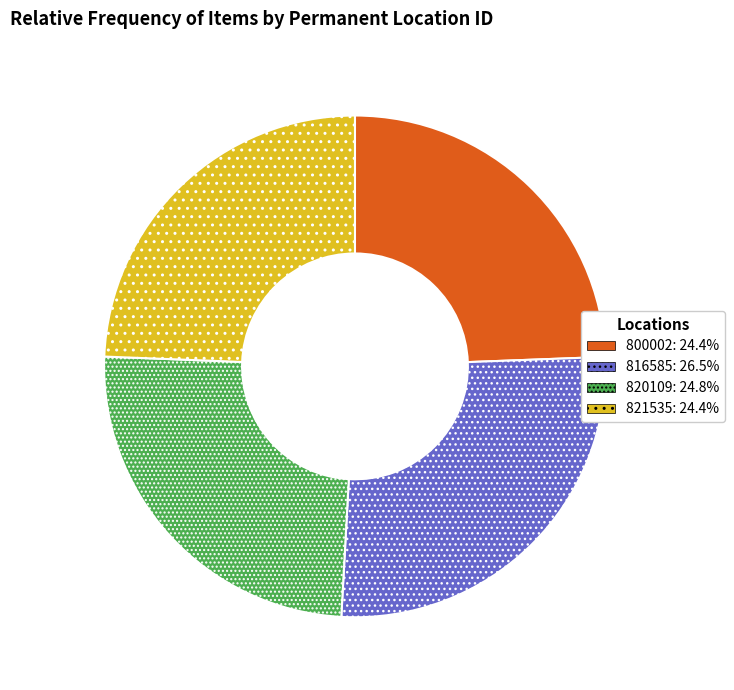

Do 800002: 24.4% and 820109: 24.8% together represent more than half of the pie?

No